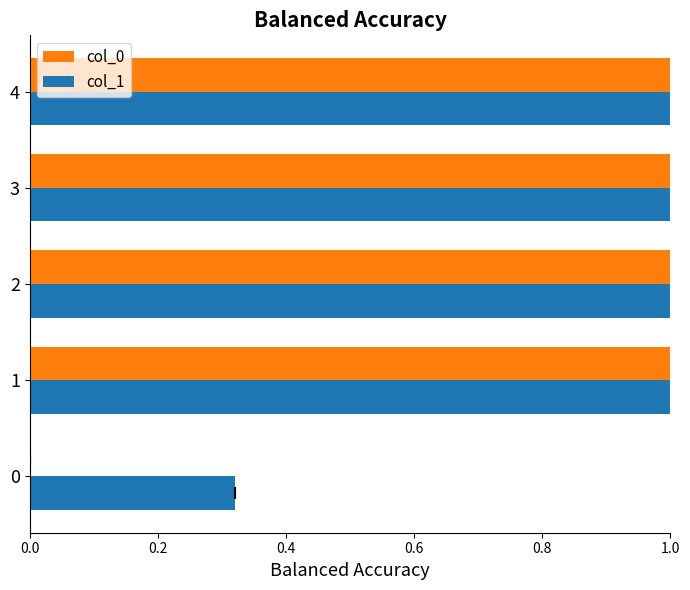

What are all the series names shown in the legend?

col_0, col_1